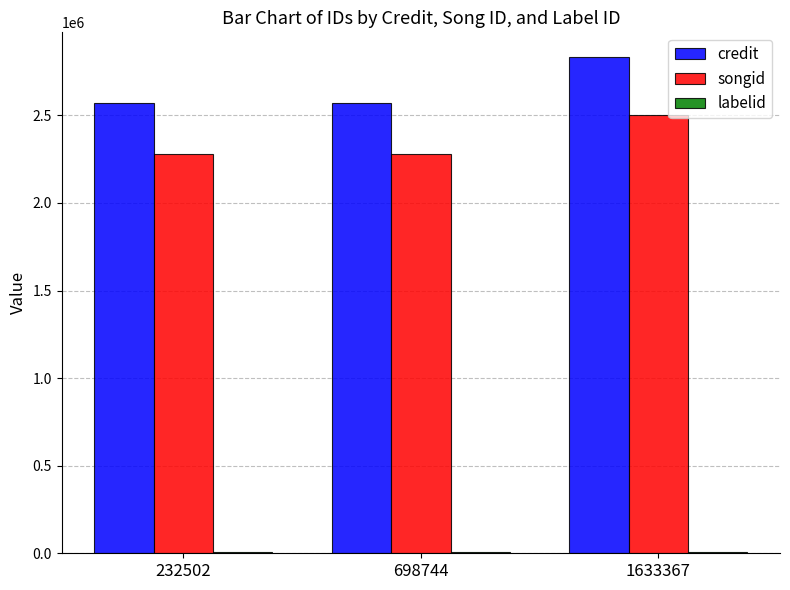

Between 698744 and 1633367, which series saw the biggest shift?

credit